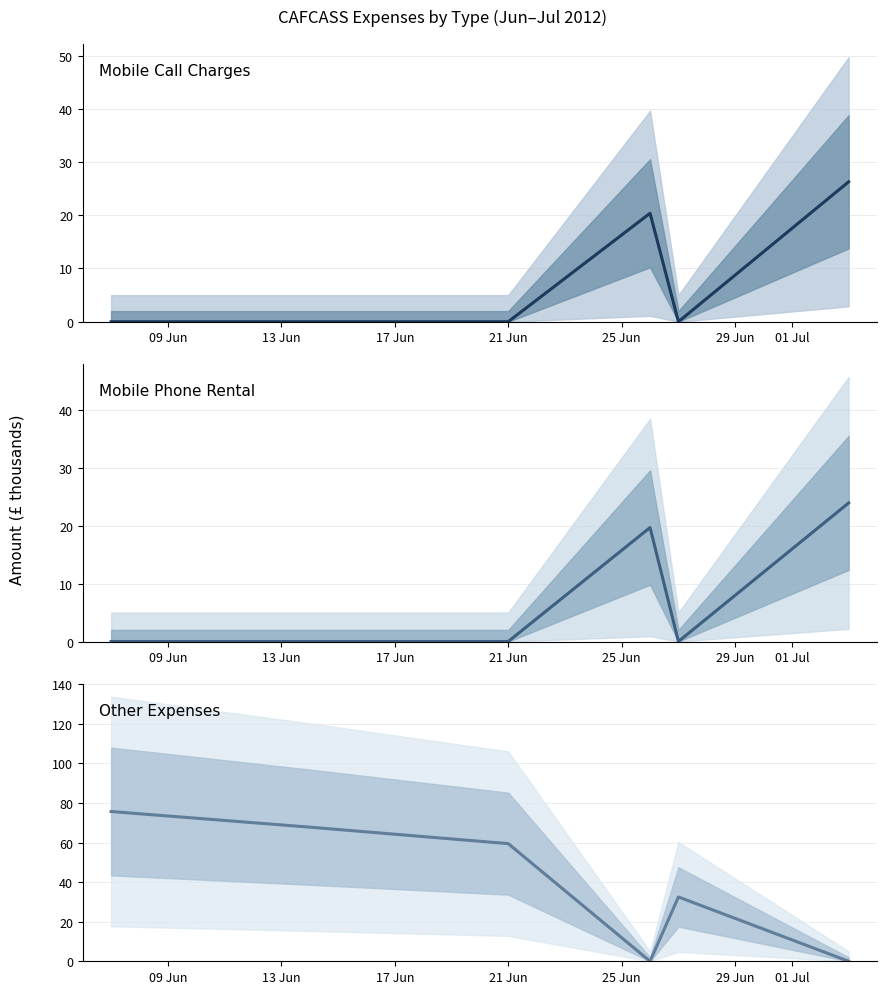

Which series has the widest spread of values?

Other Expenses